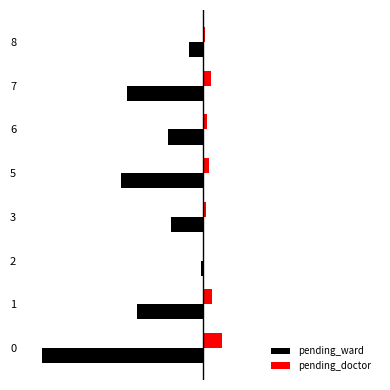

Which series has the widest spread of values?

pending_ward